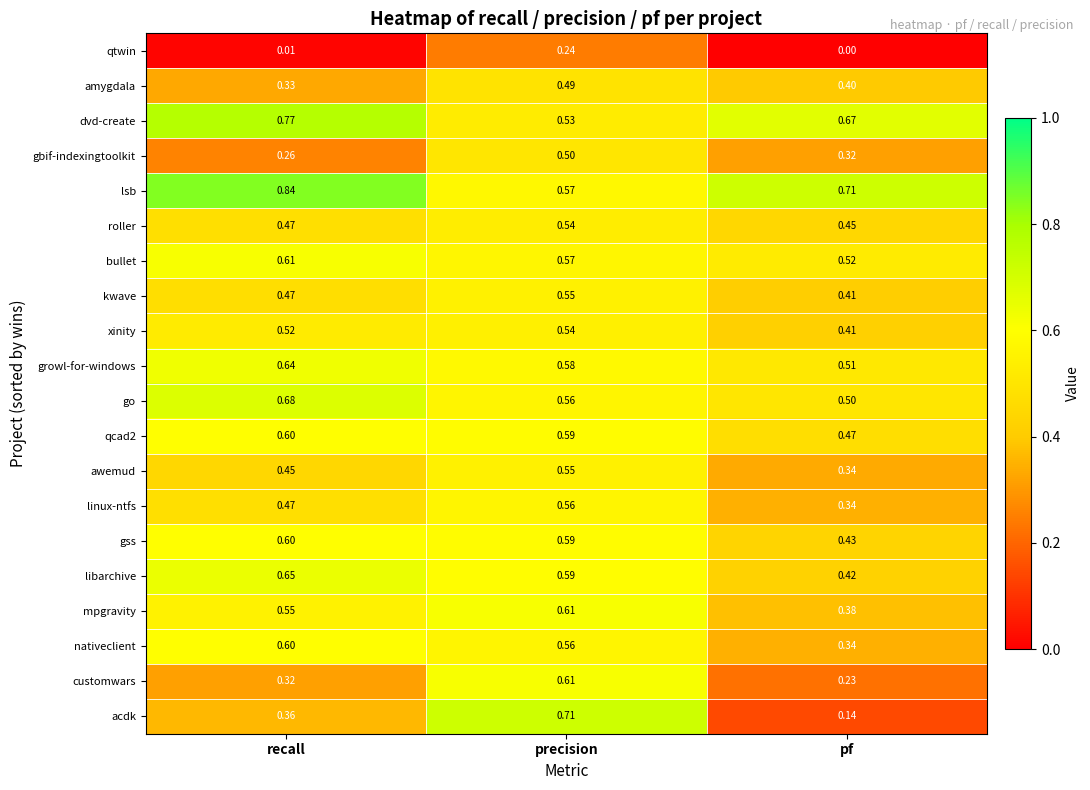

Which series has the largest range (max minus min)?

acdk